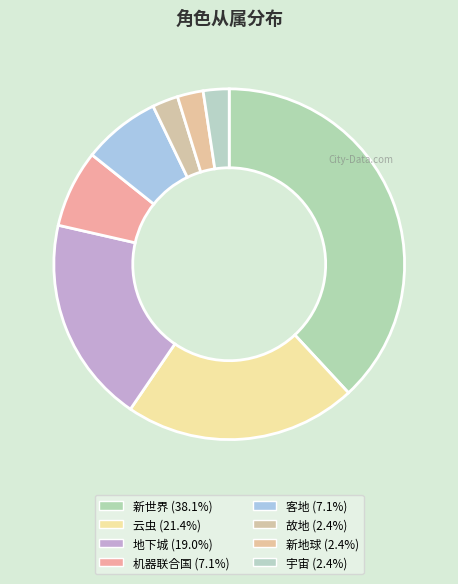

What percentage is the 新世界 slice, to the nearest percent?

38%